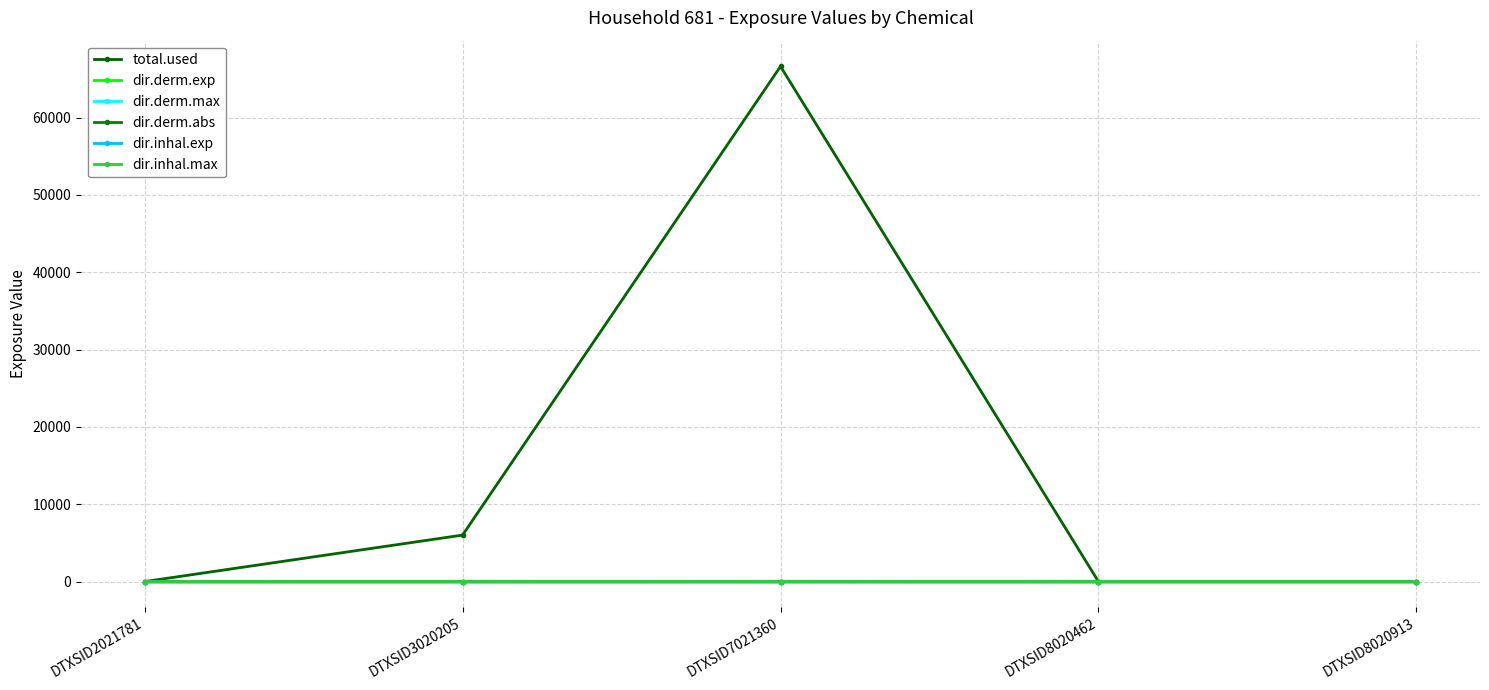

What is the value of the dir.inhal.max point at the 3rd from the left?

9.8